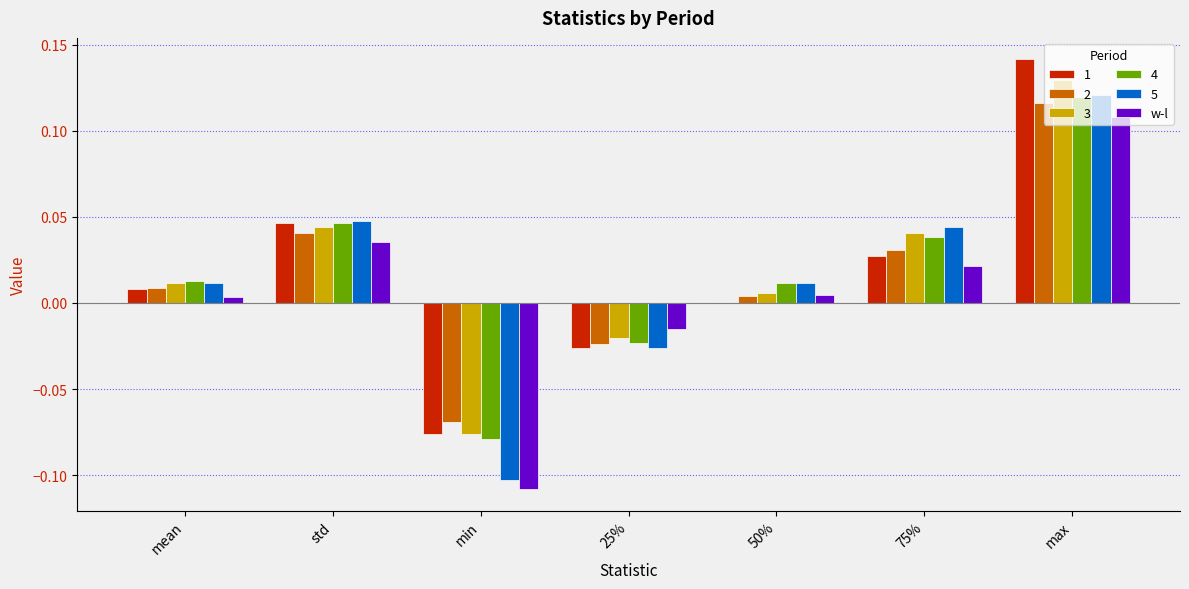

How many groups of bars are there?

7